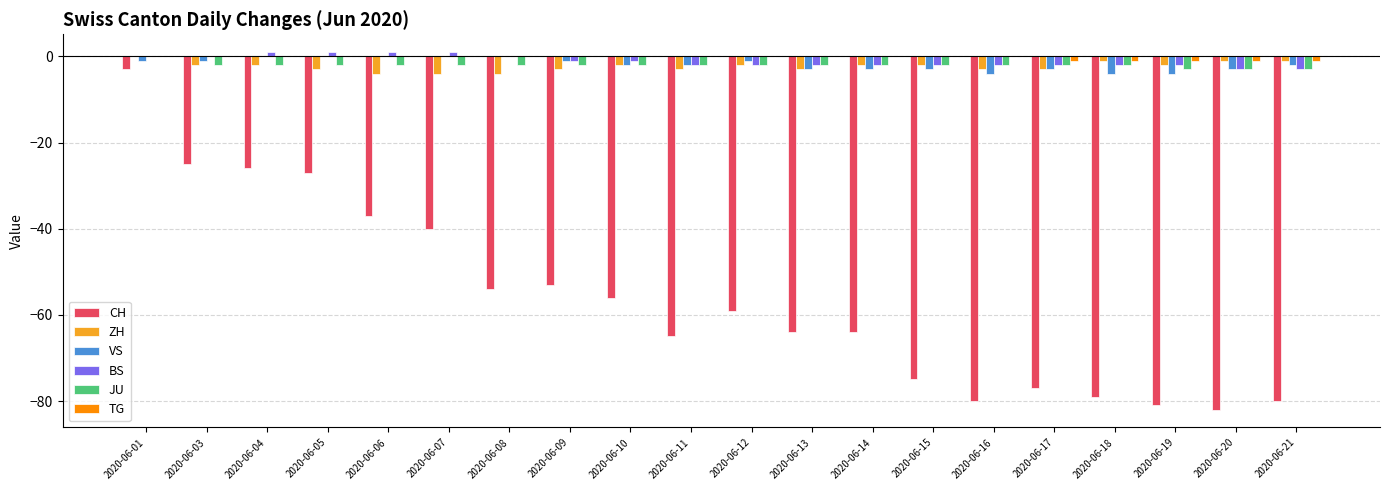

At which category is the sum across all series the highest?

2020-06-01